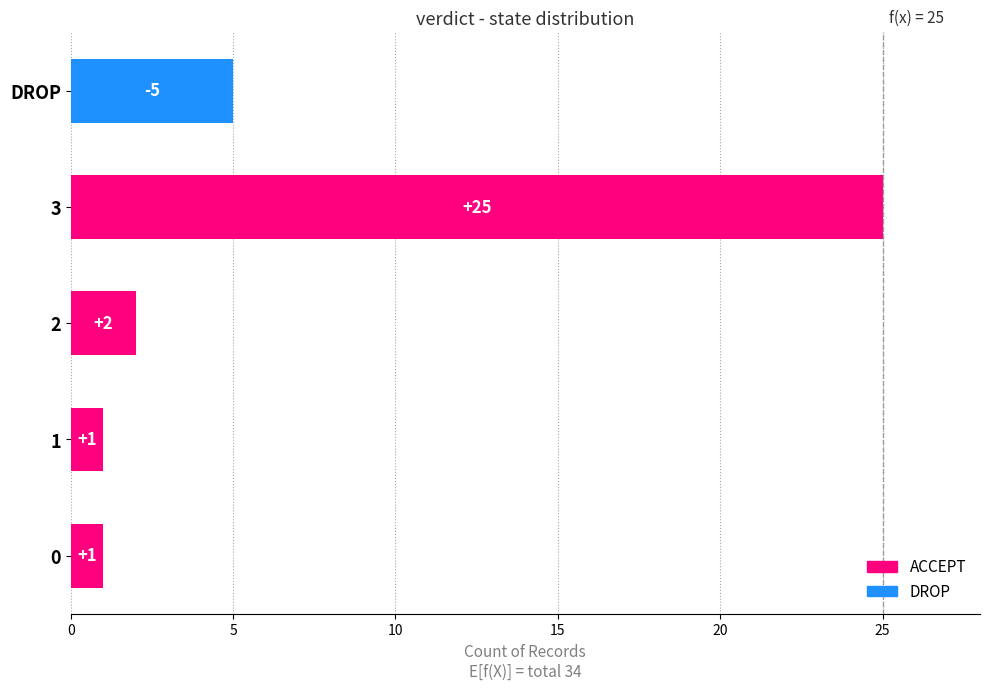

What is the average value?

7